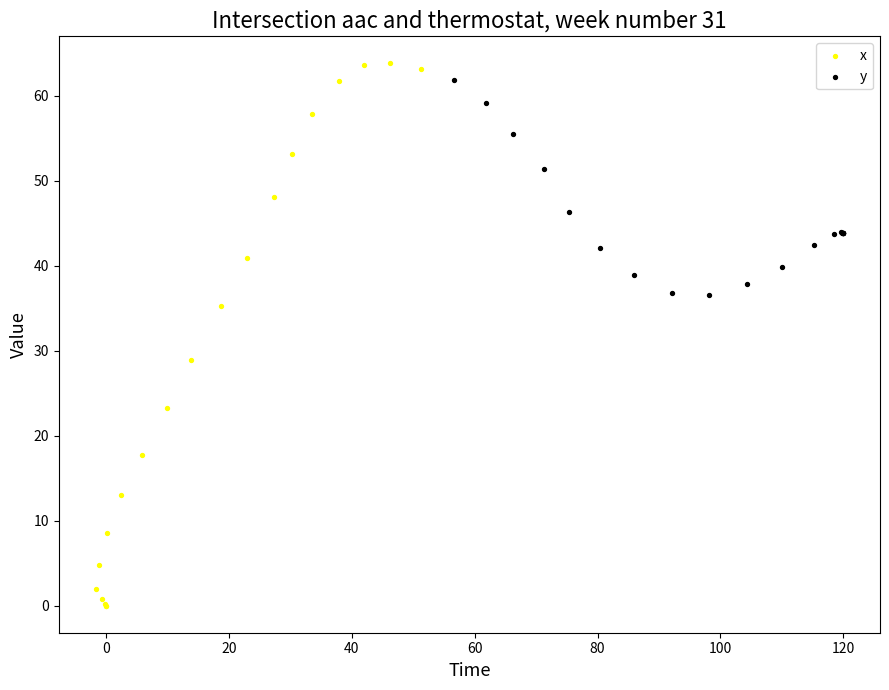

Which series contains the lowest Y value?

x